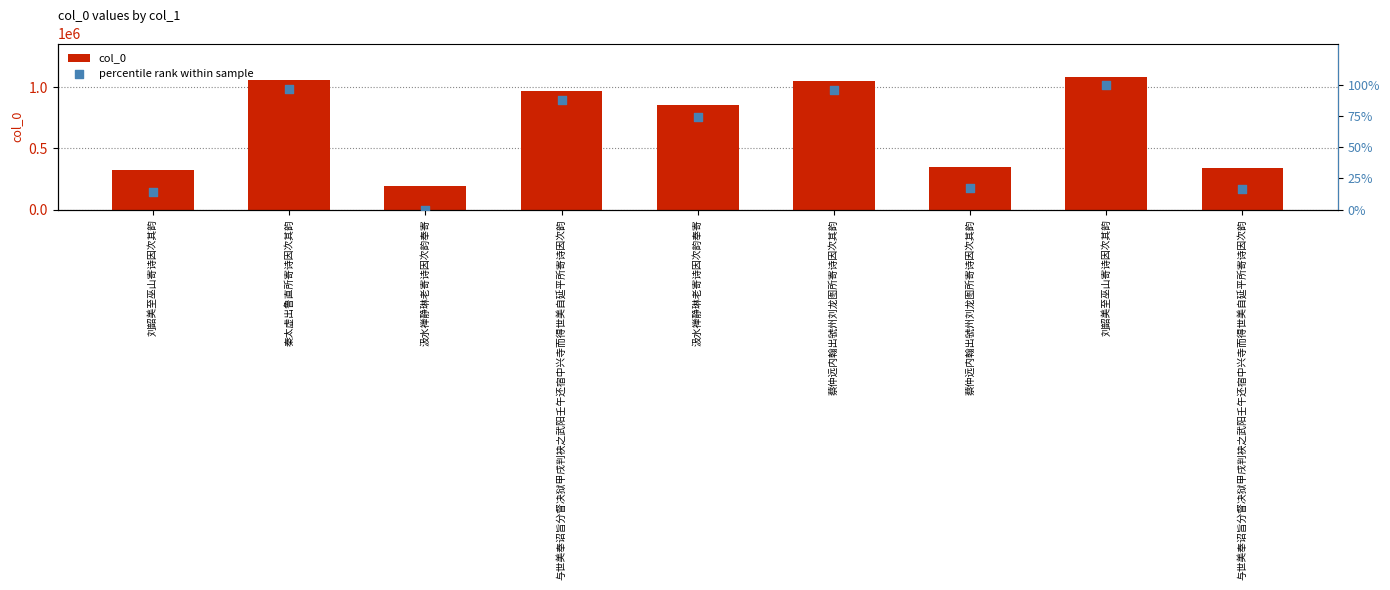

What are all the series names shown in the legend?

col_0, percentile rank within sample